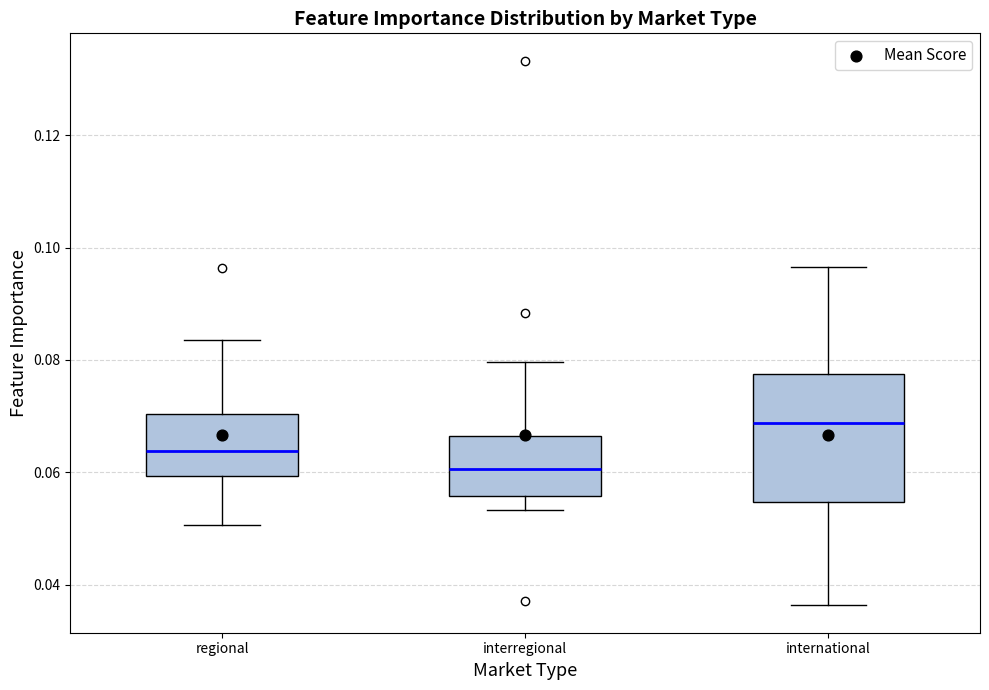

Reading left to right, transcribe this box plot: for each box, give where its median line is, the range the box spans, and where its two whiskers end, as read against the y-axis. The values are not printed on the chart, so give them approximately, as read against the axis.

regional: median 0.064, box 0.060 to 0.070, whiskers 0.050 to 0.084
interregional: median 0.060, box 0.056 to 0.066, whiskers 0.054 to 0.080
international: median 0.068, box 0.054 to 0.078, whiskers 0.036 to 0.096